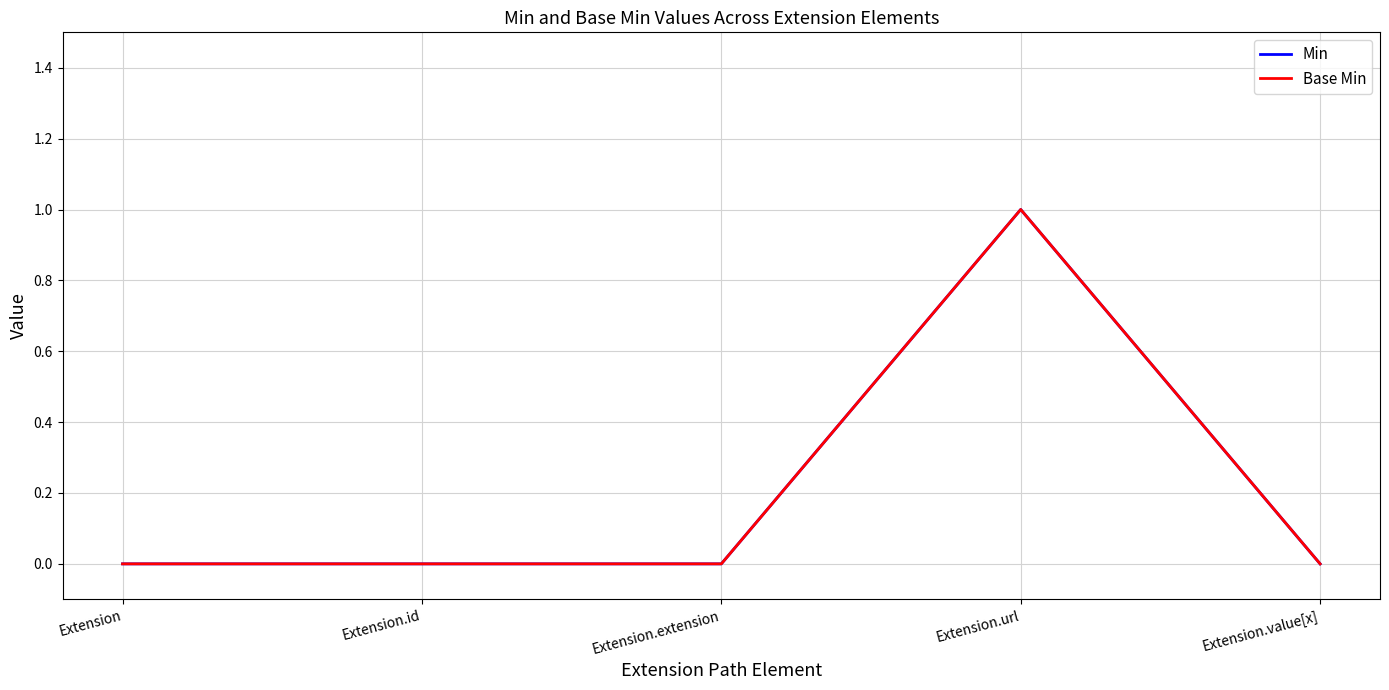

Is this an area chart (filled region under the line)?

No